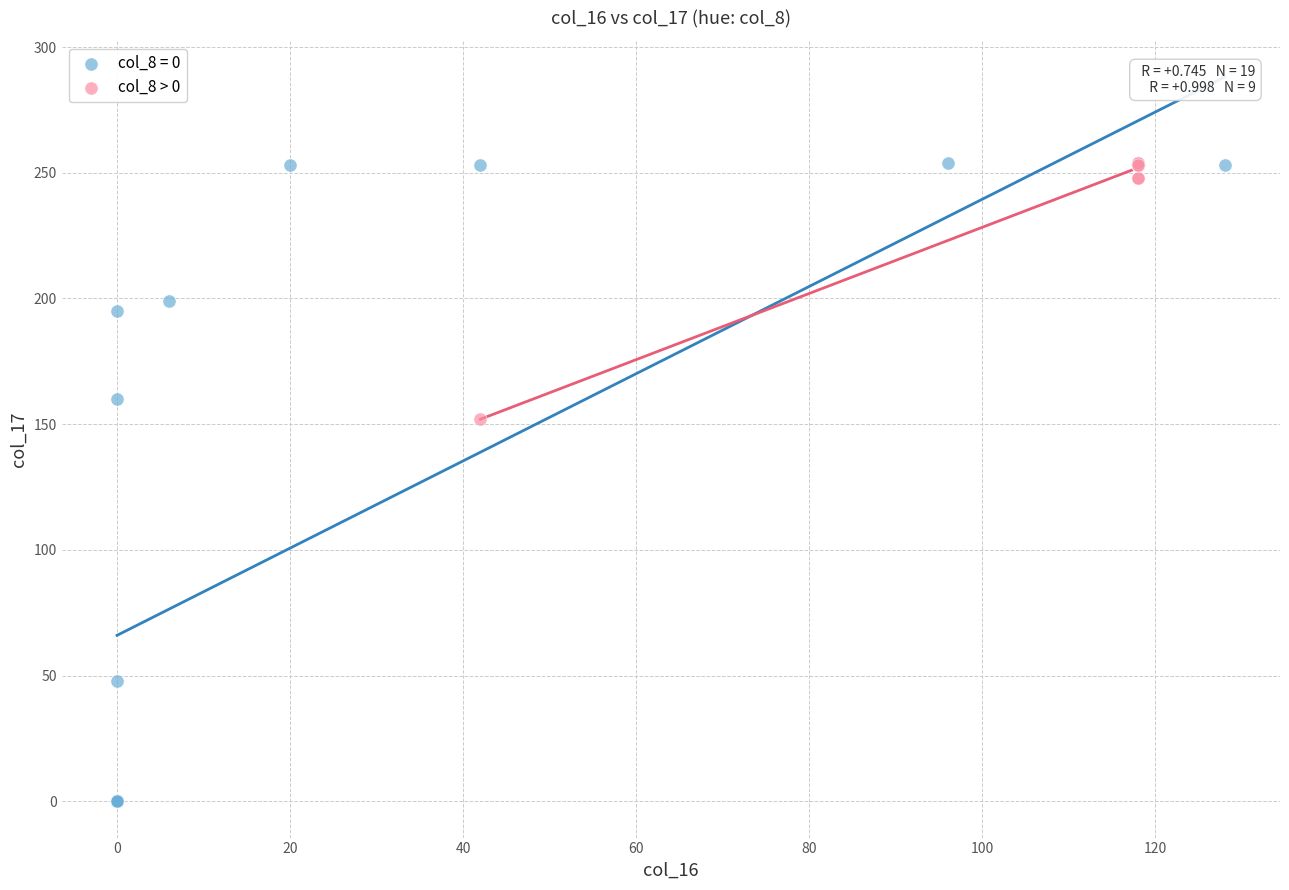

Which series reaches the minimum Y coordinate?

col_8 = 0